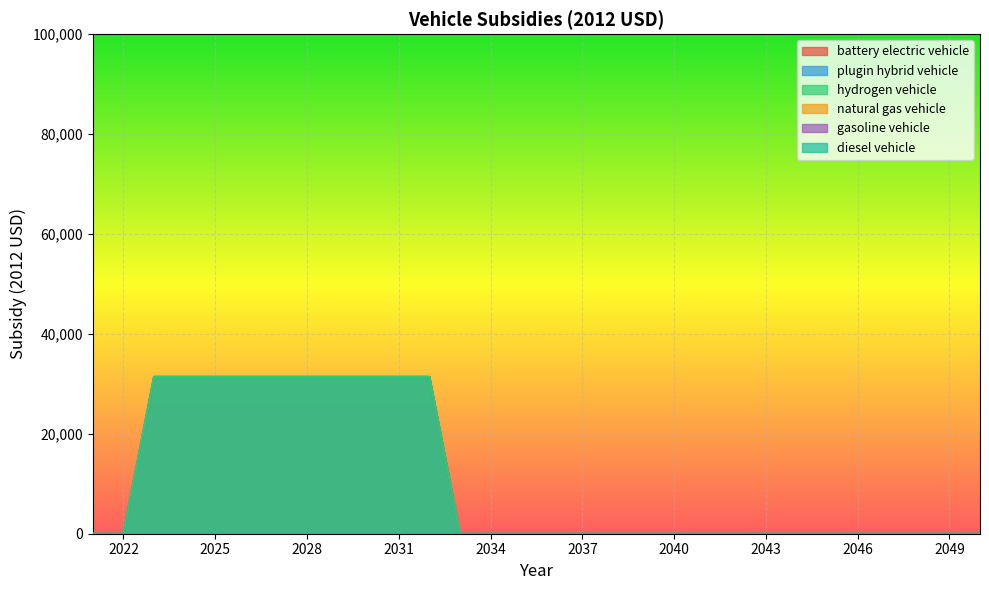

Does the chart display data point markers on the line(s)?

No